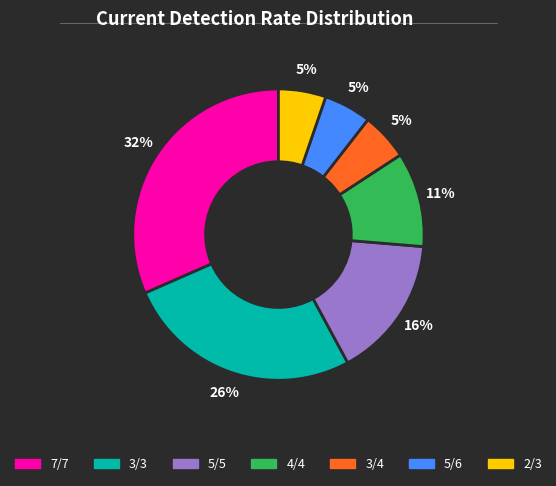

Is there a majority slice in this chart?

No